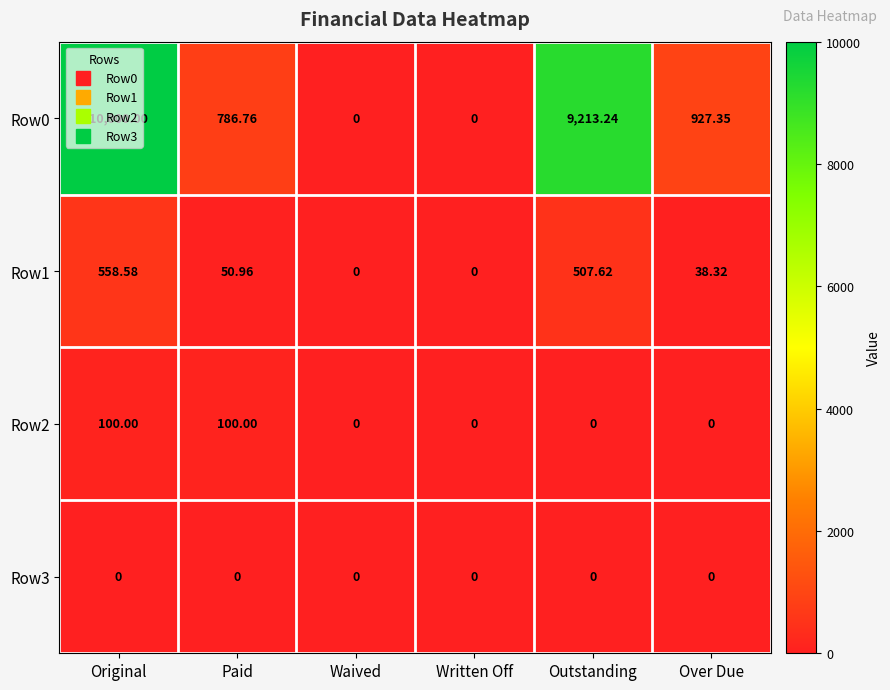

At which category is the sum across all series the highest?

Original